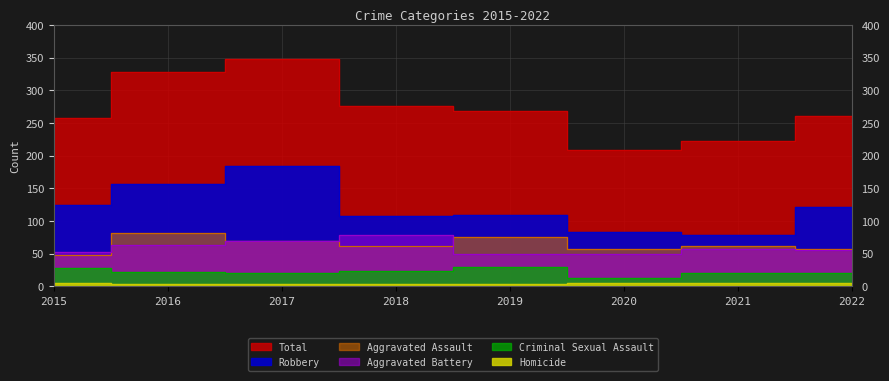

What is the minimum value shown in the chart?

4